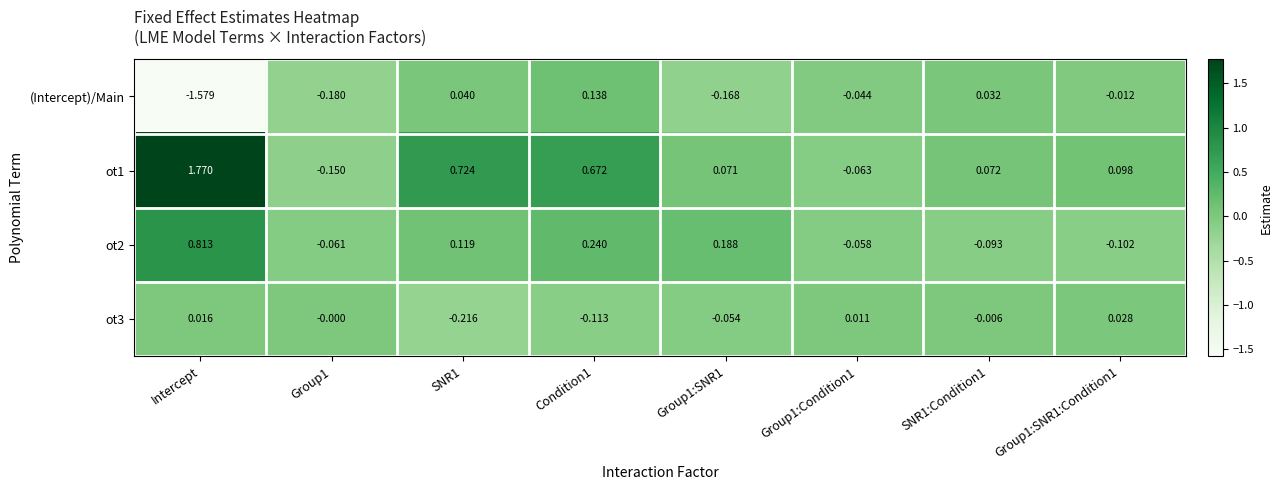

Count the number of categories in the chart.

8